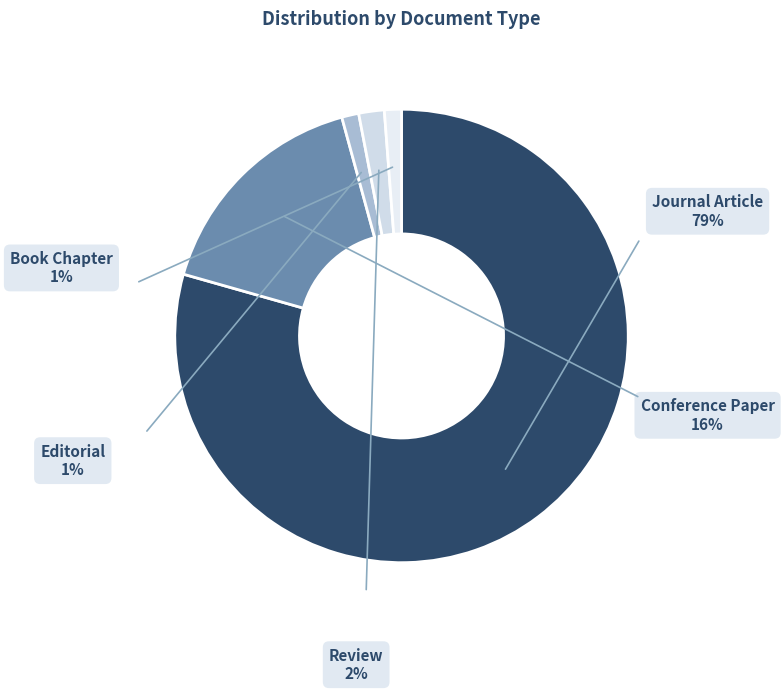

Which has a higher value, Review or Editorial?

Review